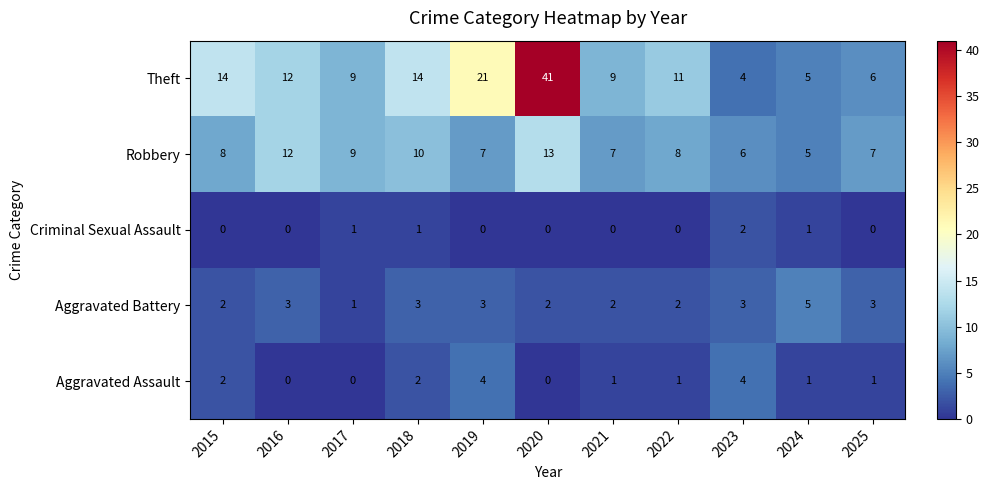

How many data points does each series have?

11